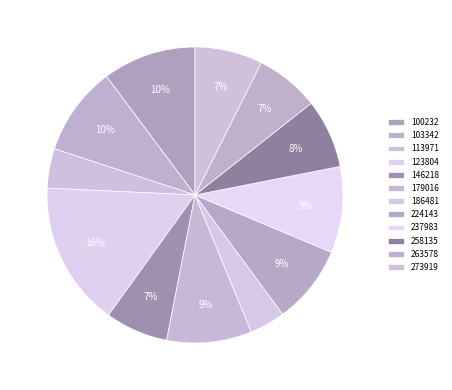

Count the number of slices in the pie.

12